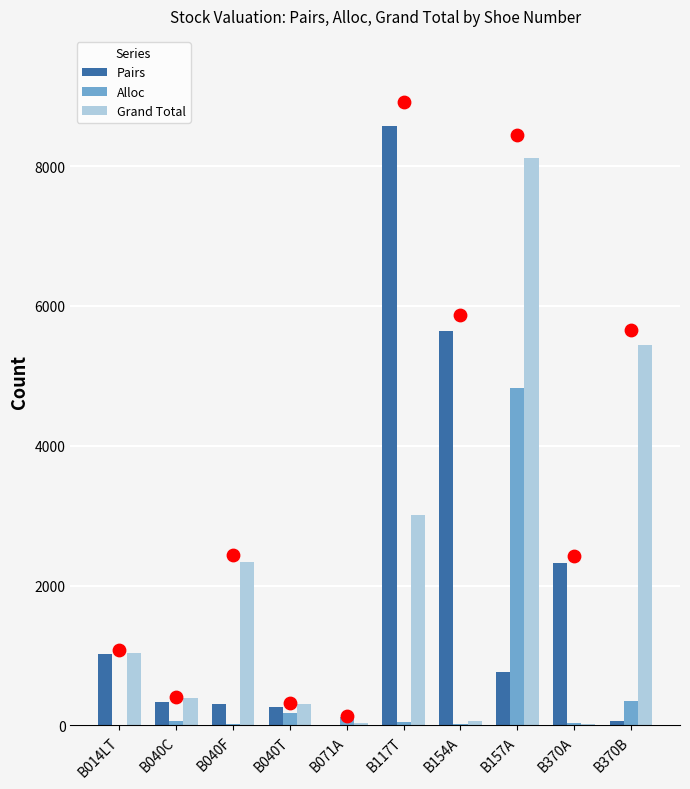

Which series reaches the maximum Y coordinate?

Pairs